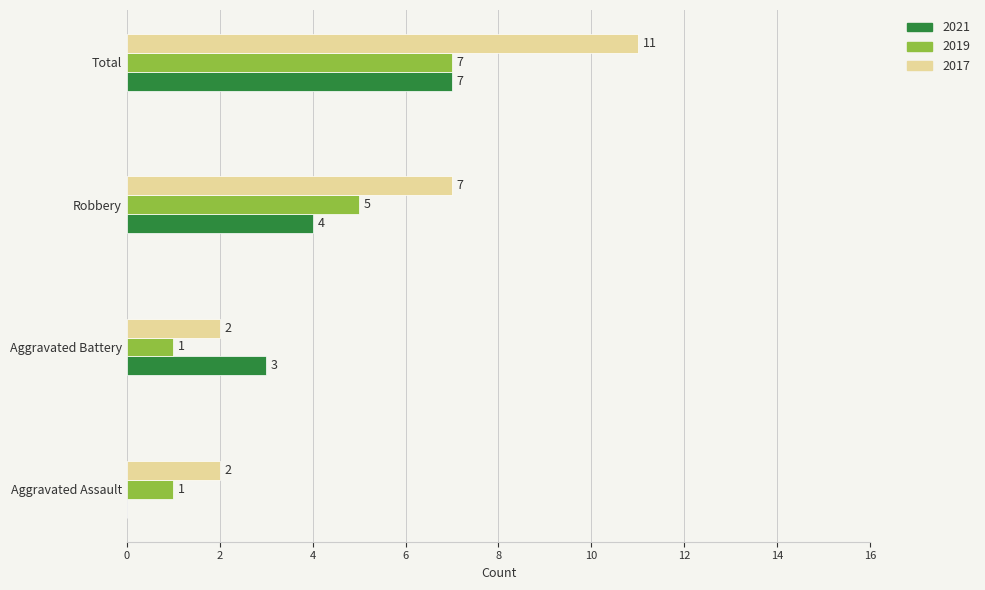

Count the number of categories in the chart.

4